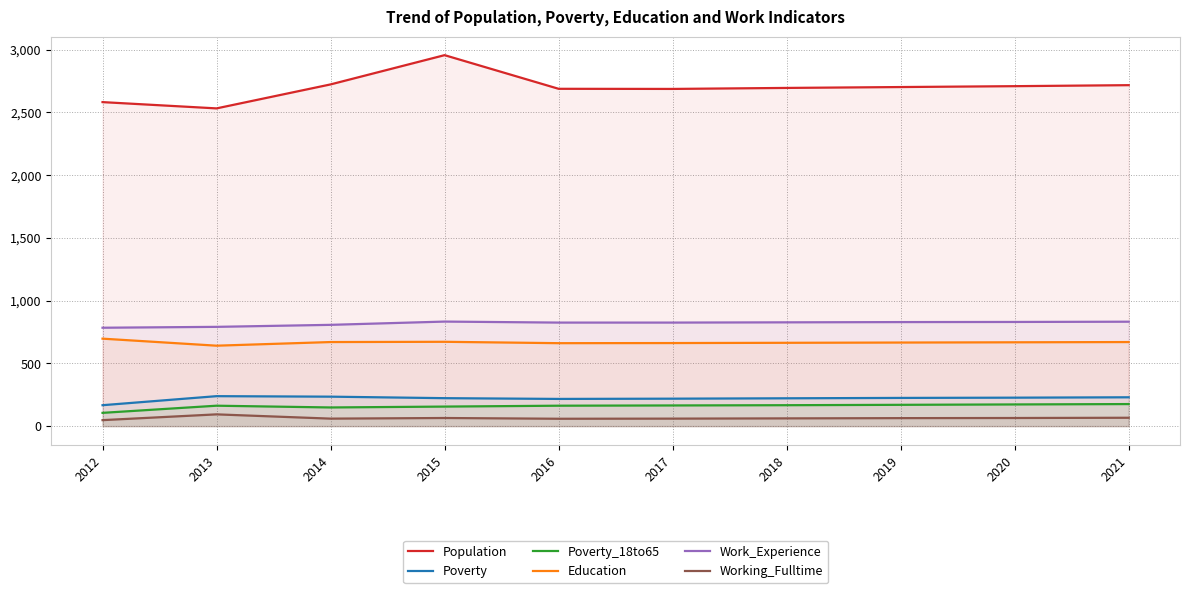

Rank the categories by Work_Experience value from highest to lowest.

2015, 2021, 2020, 2019, 2018, 2016, 2017, 2014, 2013, 2012